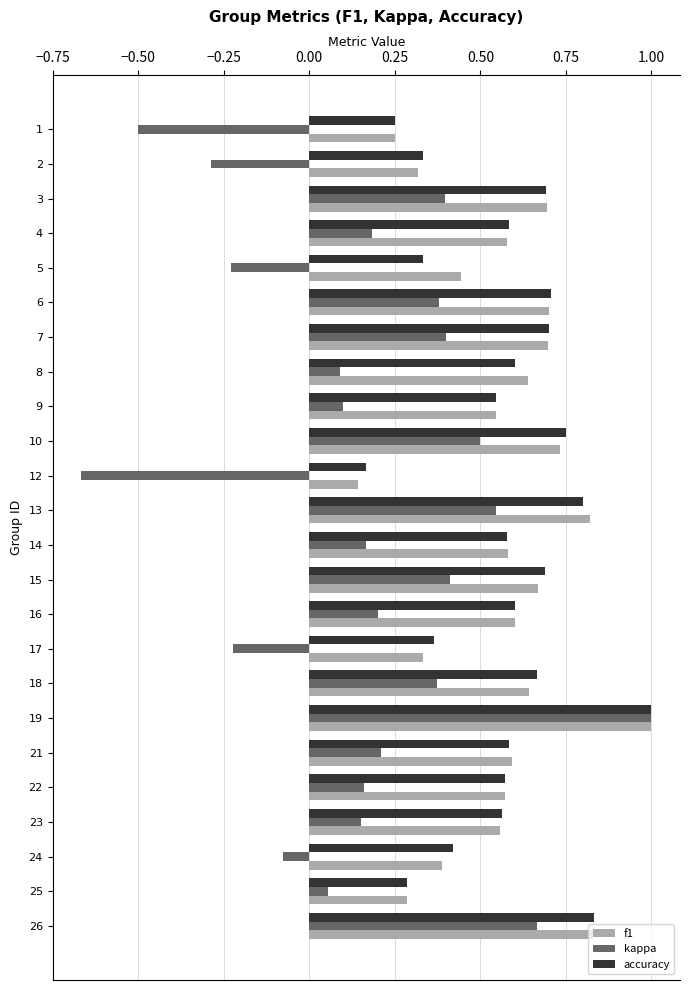

Which label corresponds to the largest value in the chart?

19